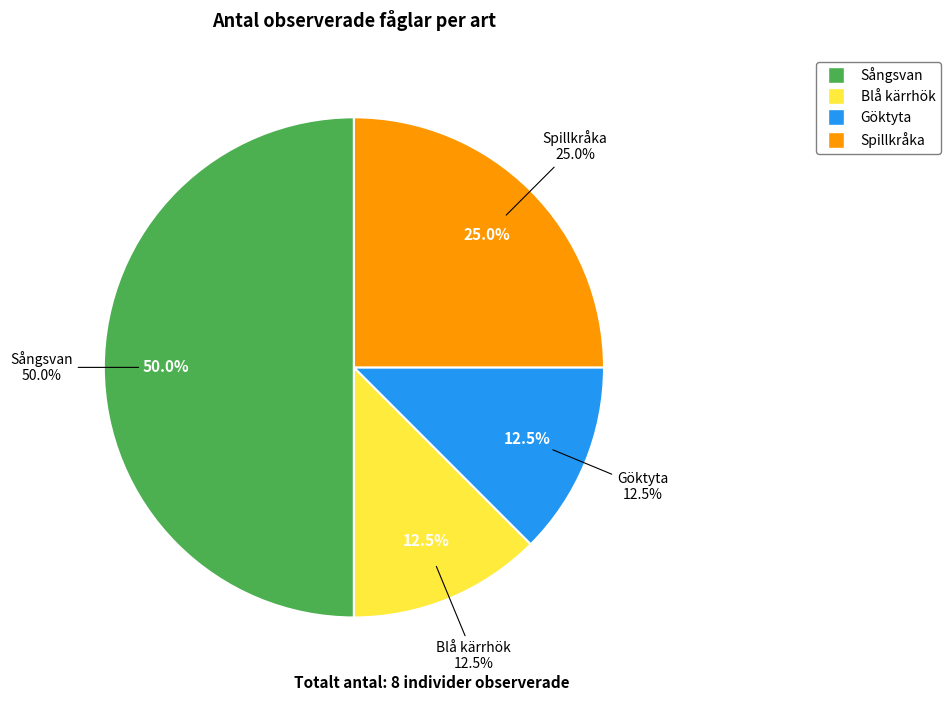

What is the ratio of the value at Spillkråka to the value at Göktyta?

2.0